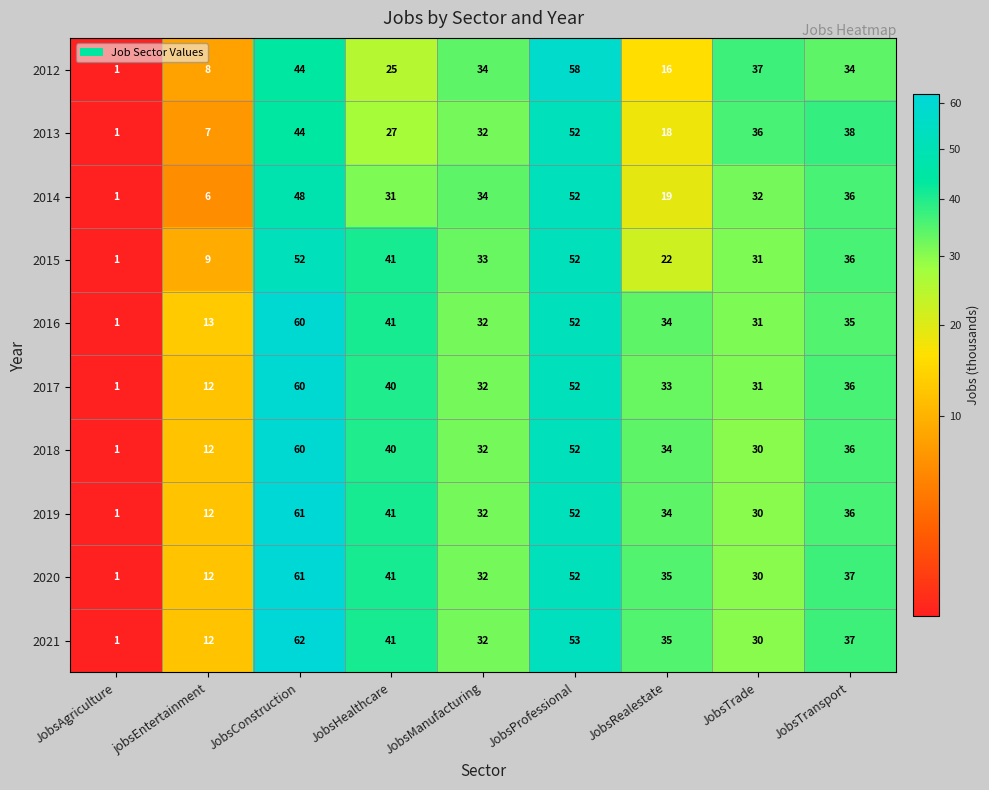

What is the approximate value of 2019 at JobsHealthcare, to the nearest 10?

40